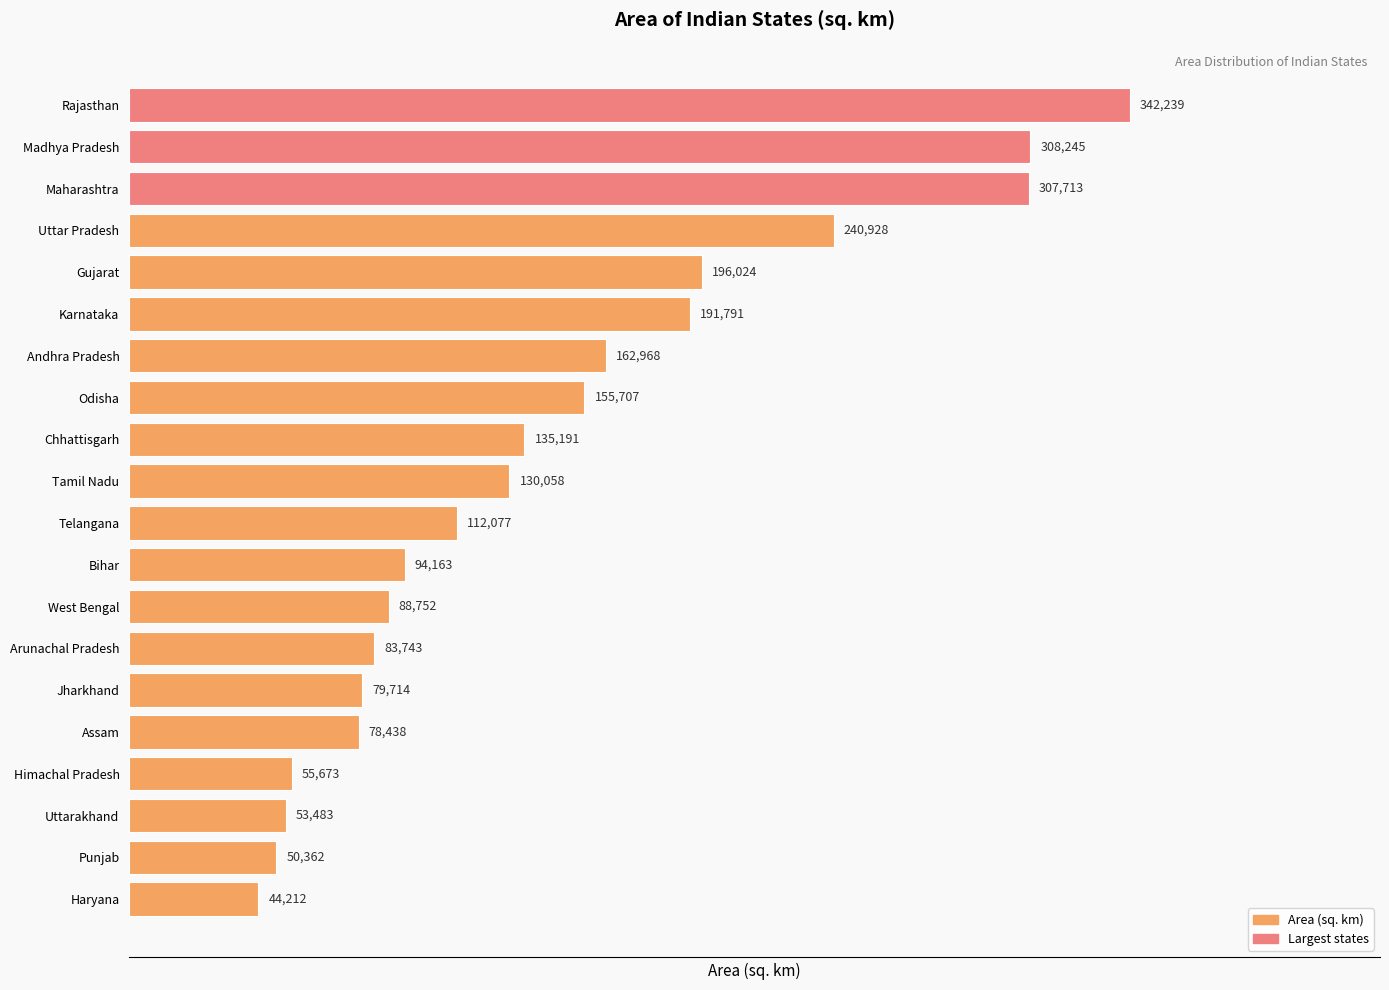

List the labels in order of value, smallest first.

Haryana, Punjab, Uttarakhand, Himachal Pradesh, Assam, Jharkhand, Arunachal Pradesh, West Bengal, Bihar, Telangana, Tamil Nadu, Chhattisgarh, Odisha, Andhra Pradesh, Karnataka, Gujarat, Uttar Pradesh, Maharashtra, Madhya Pradesh, Rajasthan